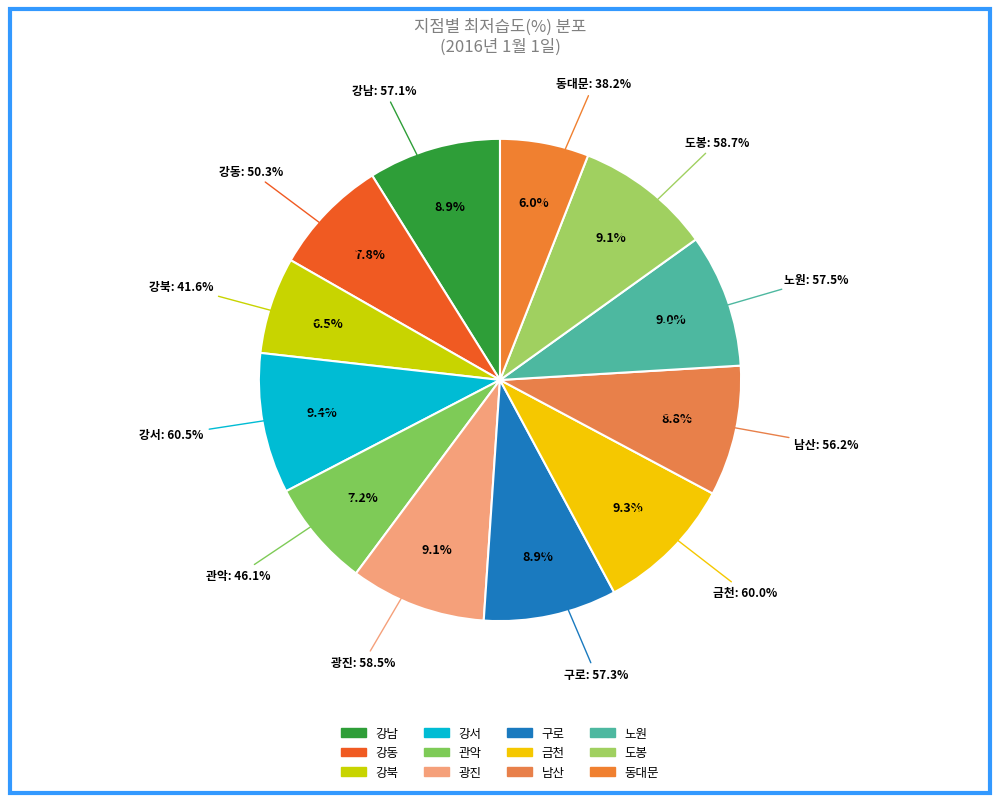

Which category has the biggest portion of the pie?

강서